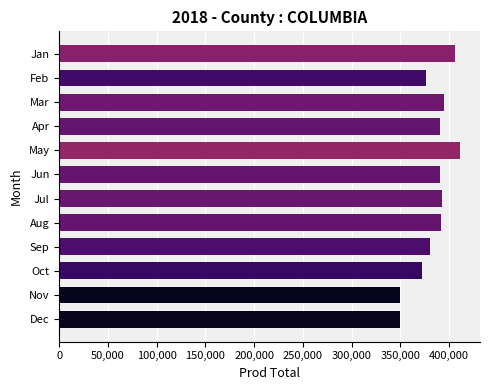

What is the maximum value shown in the chart?

411243